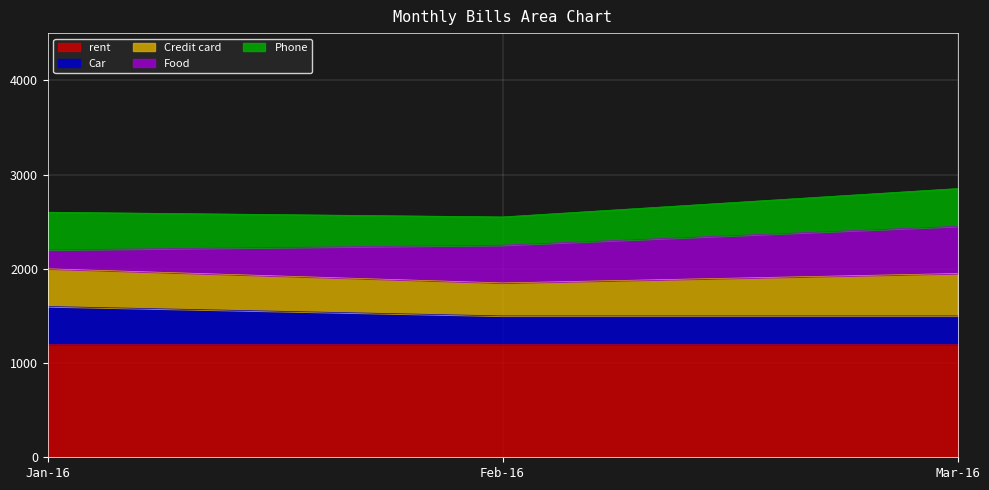

What is the approximate value of rent at Mar-16?

1200